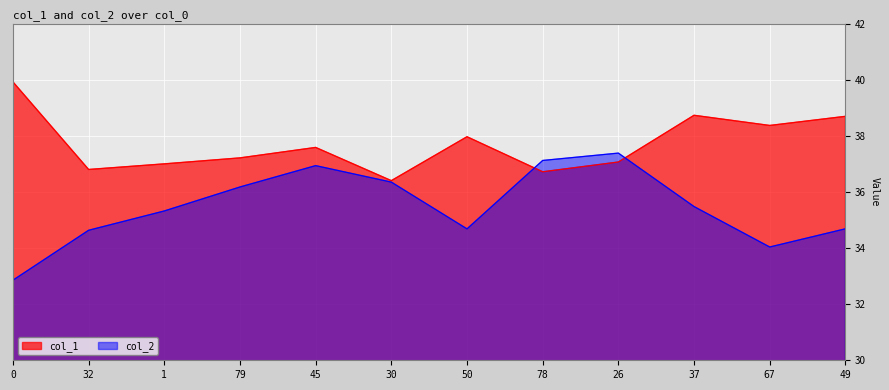

What is the label of the 9th point from the left?

26